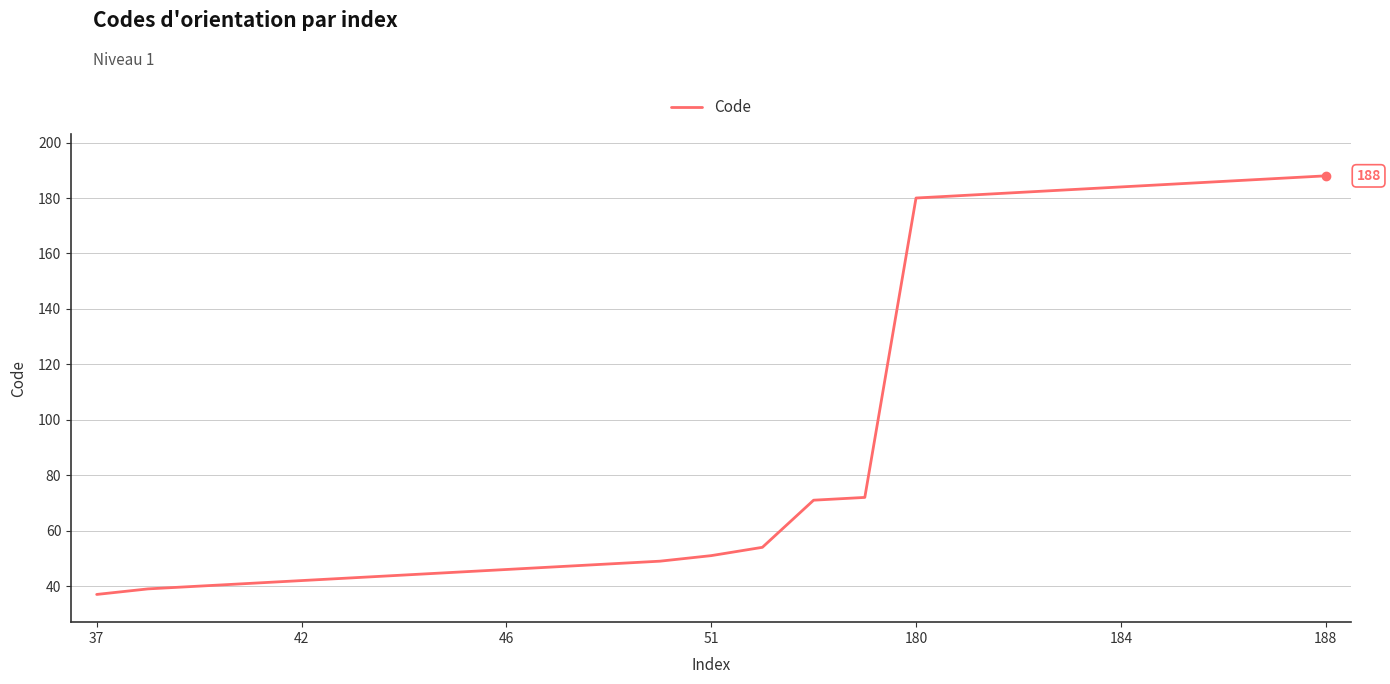

How many lines are shown in the chart?

1